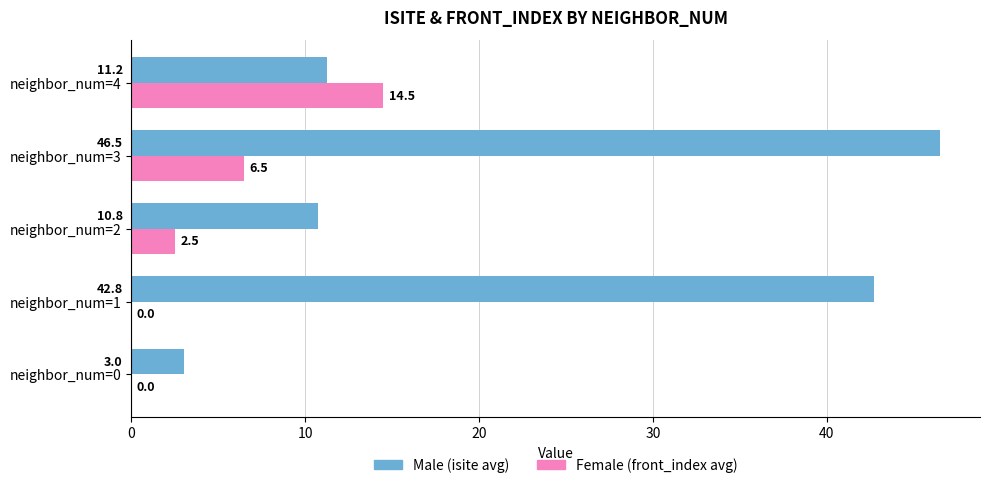

Count the number of data series in this chart.

2